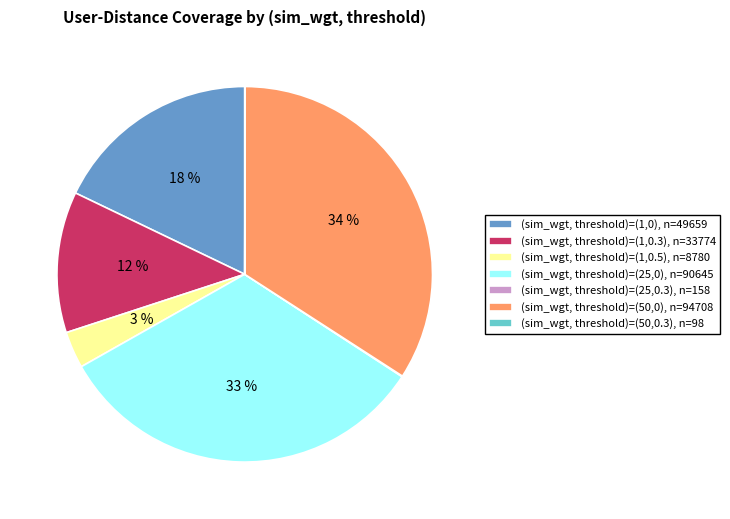

To the nearest percent, what is the difference between the (sim_wgt, threshold)=(1,0.3), n=33774 and (sim_wgt, threshold)=(1,0), n=49659 slice percentages?

6%